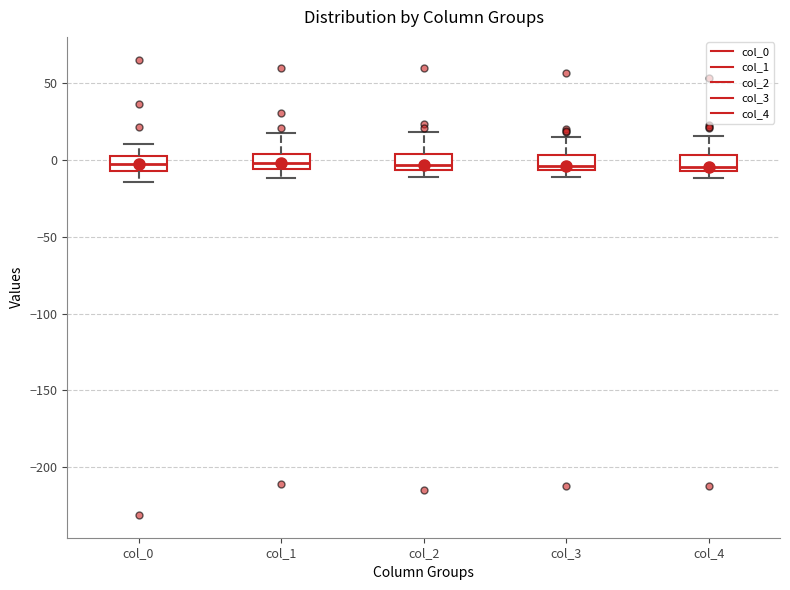

Reading left to right, read every box against the y-axis: the position of its median line, the range the box covers, and the ends of its whiskers. The values are not printed on the chart, so give them approximately, as read against the axis.

col_0: median 0, box -5 to 5, whiskers -15 to 10
col_1: median 0, box -5 to 5, whiskers -10 to 20
col_2: median -5 (just above the box's lower edge), box -5 to 5, whiskers -10 to 20
col_3: median -5 (just above the box's lower edge), box -5 to 5, whiskers -10 to 15
col_4: median -5 (just above the box's lower edge), box -5 to 5, whiskers -10 to 15